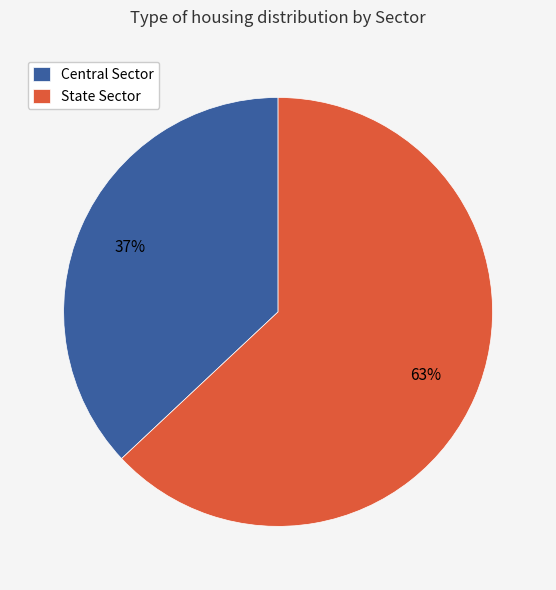

How many slices are in this pie chart?

2